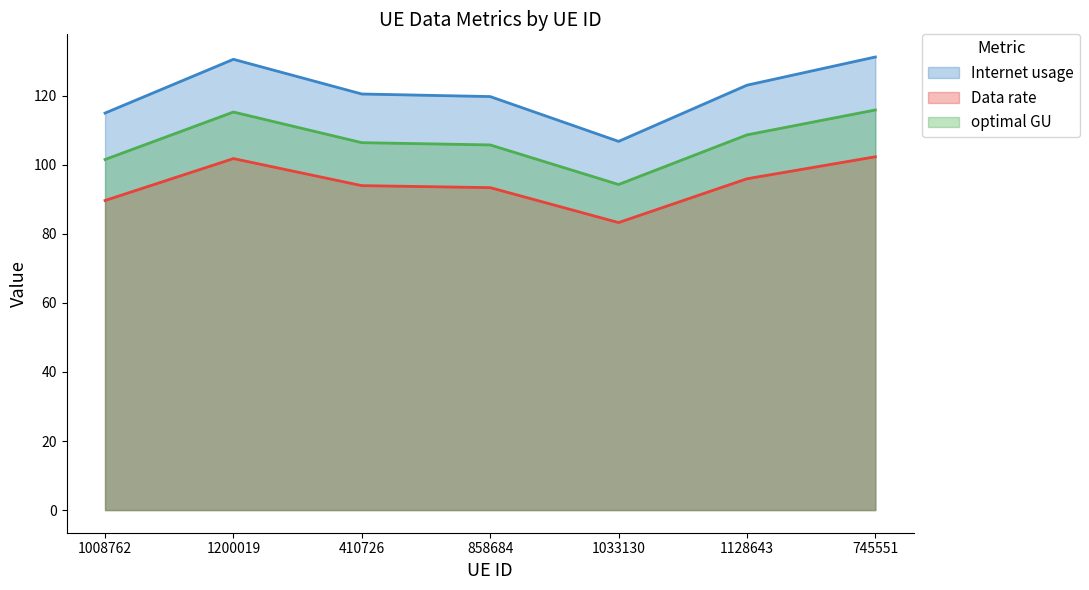

What is the sum of the Data rate values at 1008762 and 745551?

191.9